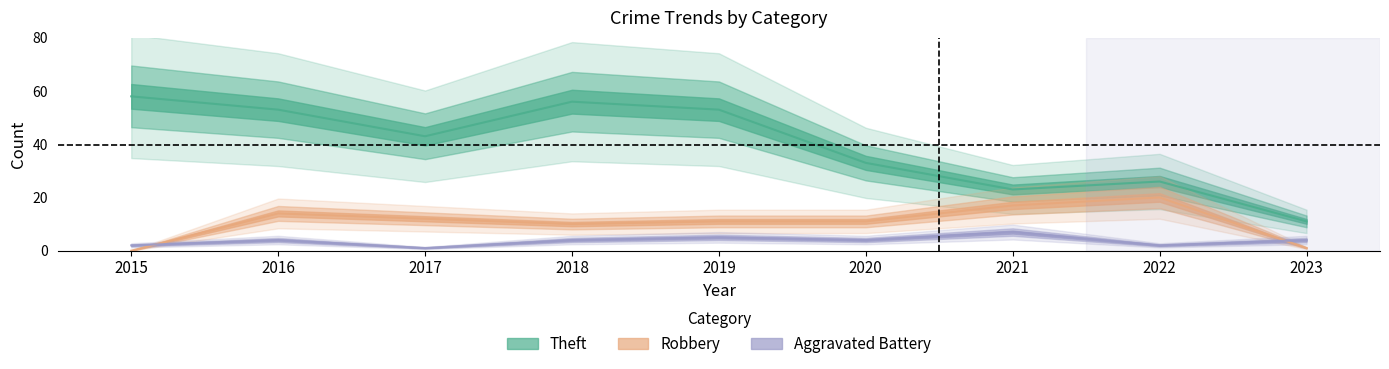

Rank the series at 2015 from lowest to highest value.

Robbery, Aggravated Battery, Theft